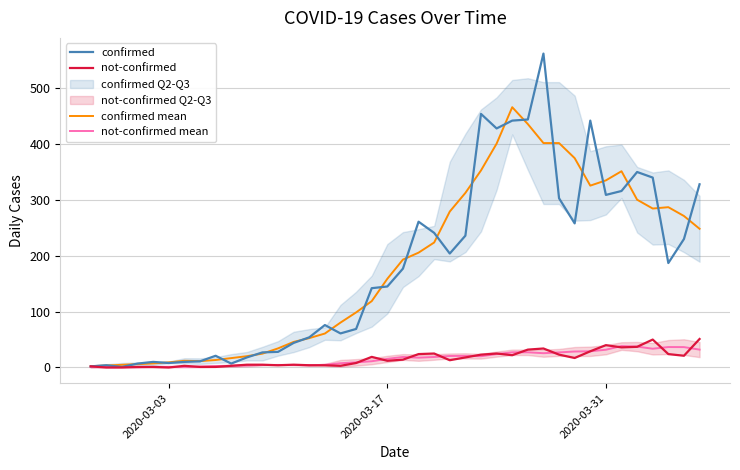

What is the total value across all series at 2020-03-03?

18.4